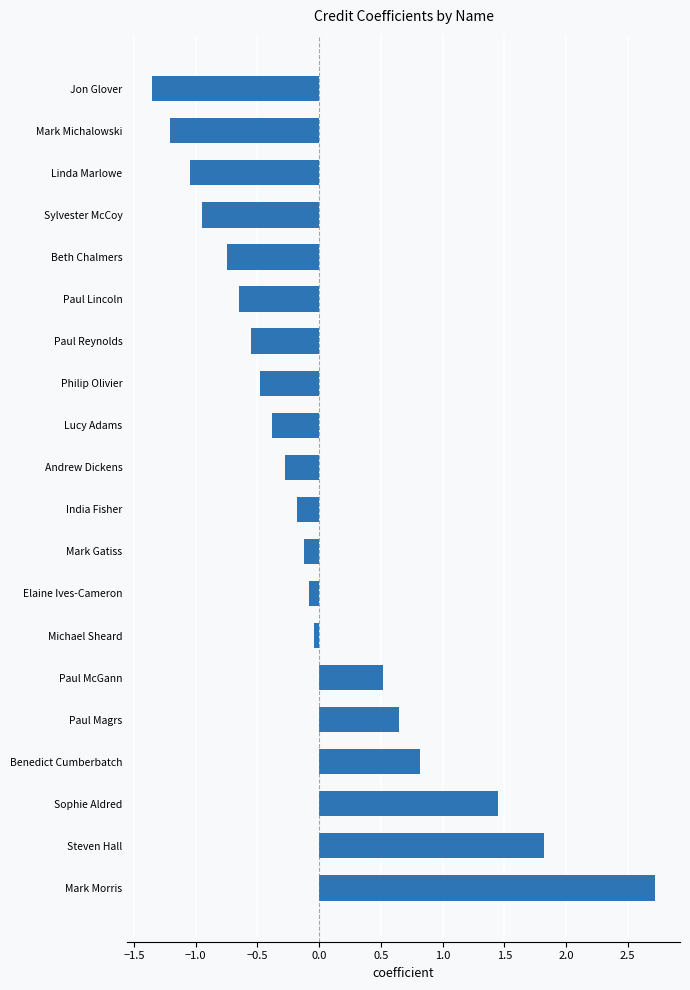

What is the change in value from Sophie Aldred to Linda Marlowe?

-2.5